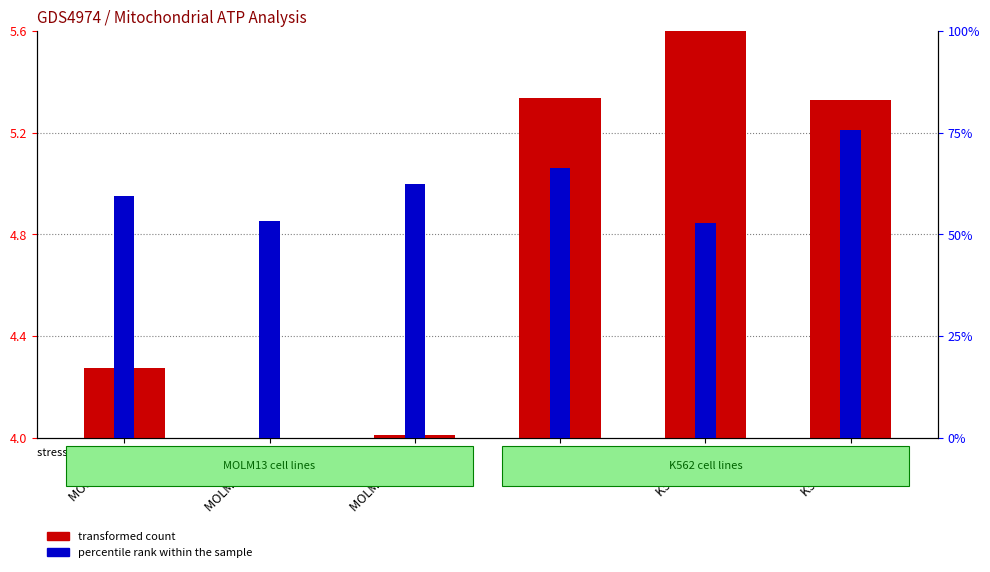

Reading left to right, list all the values displayed in this chart.

transformed count: 0.3	0.0	0.0	1.3	1.6	1.3
percentile rank within the sample: 59.3	53.3	62.5	66.2	52.9	75.7